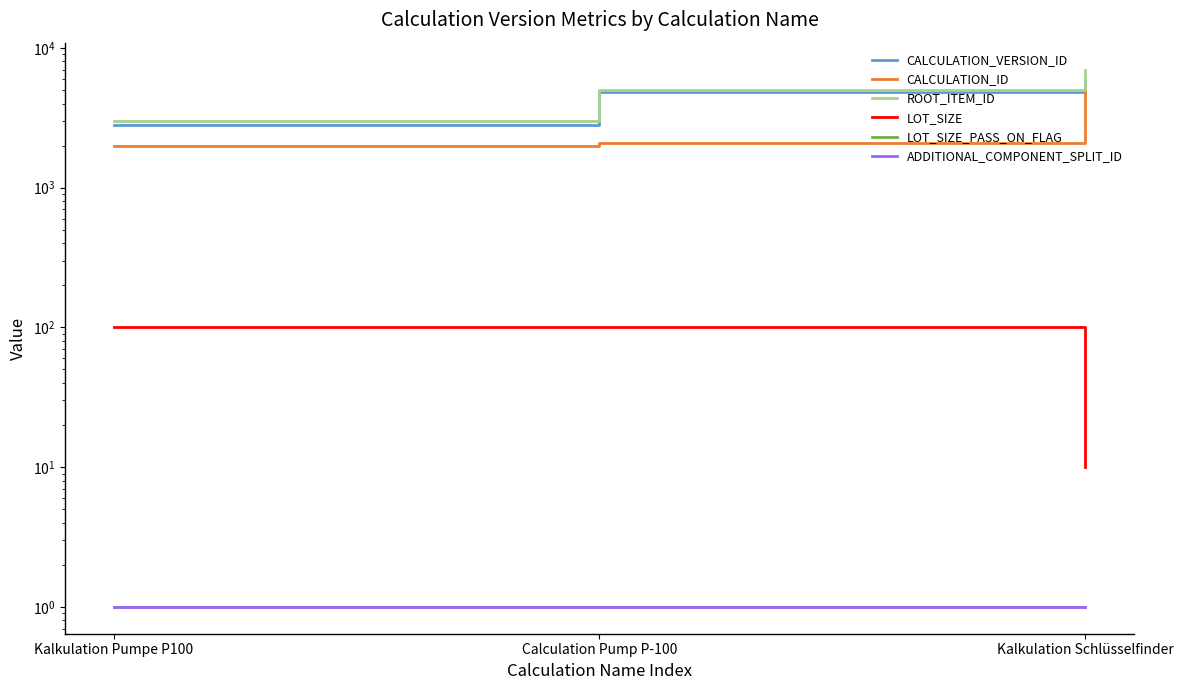

Which series changed the most between Calculation Pump P-100 and Kalkulation Schlüsselfinder?

CALCULATION_ID